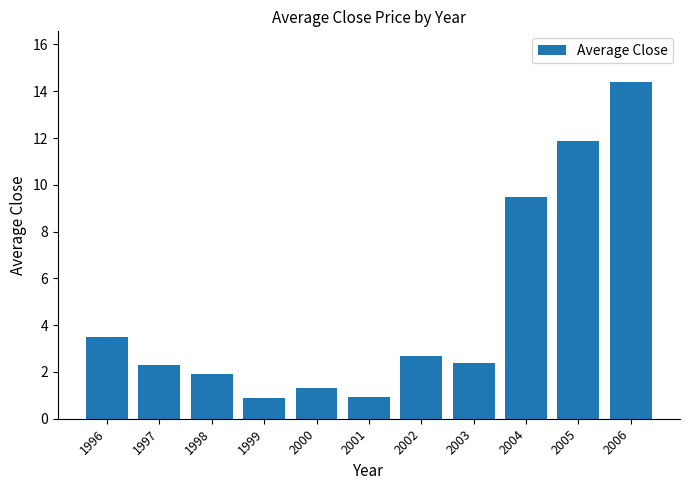

Does the chart contain stacked bars?

No